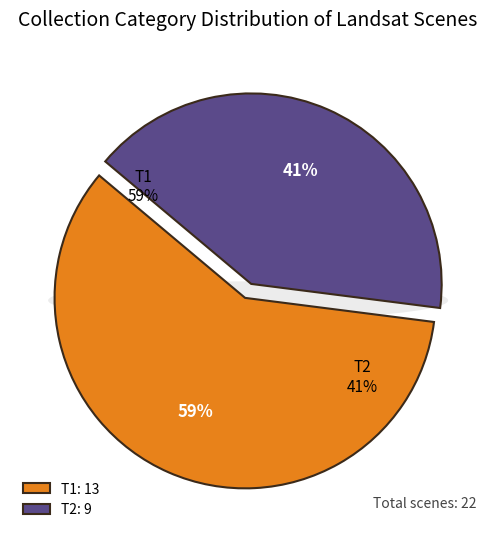

Rank the categories by value from highest to lowest.

T1, T2